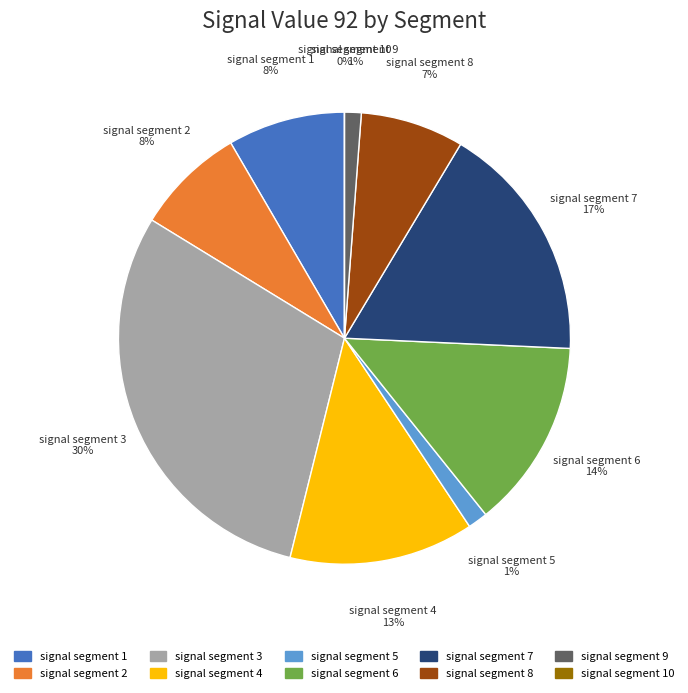

To the nearest percent, what is the average slice percentage?

10%